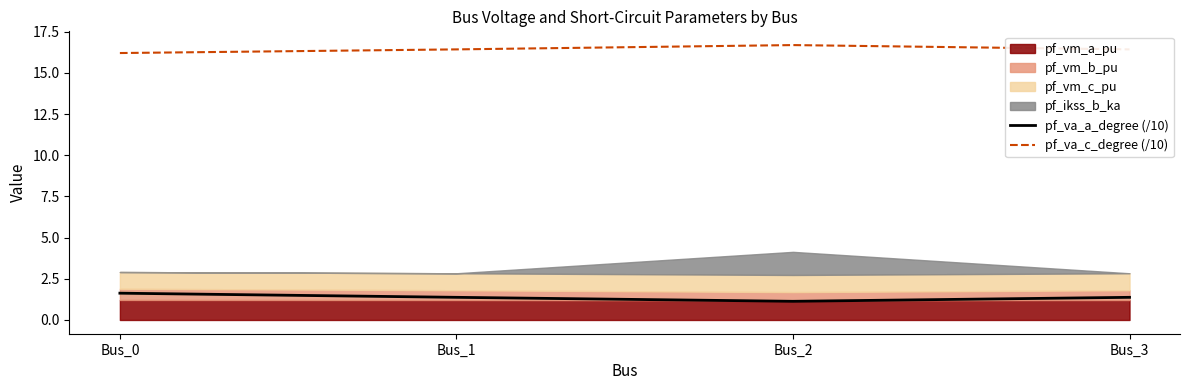

What is the value of the pf_va_c_degree (/10) point at the 1st from the left?

16.2